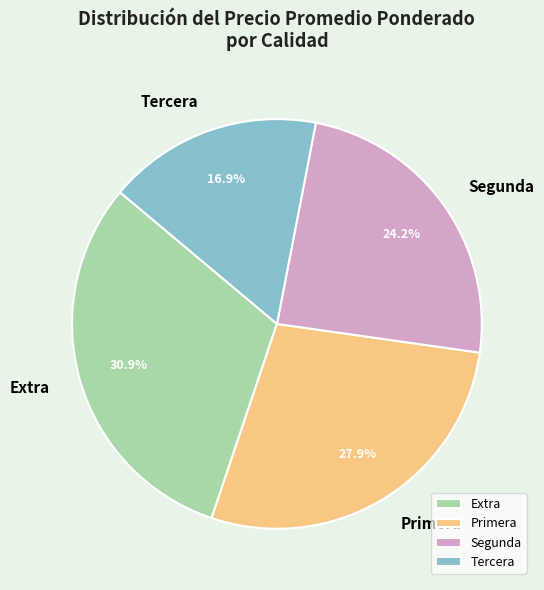

Which has a higher value, Primera or Tercera?

Primera